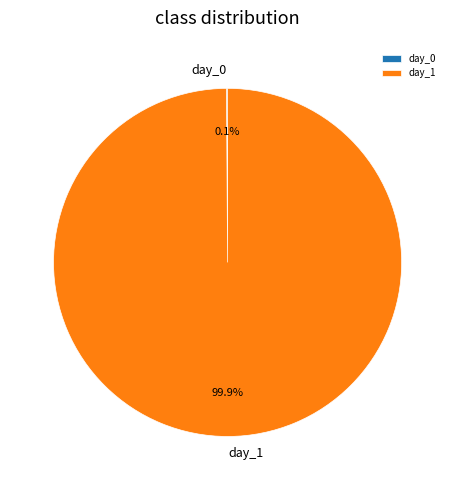

To the nearest percent, what is the difference between the largest and smallest slice percentages?

100%